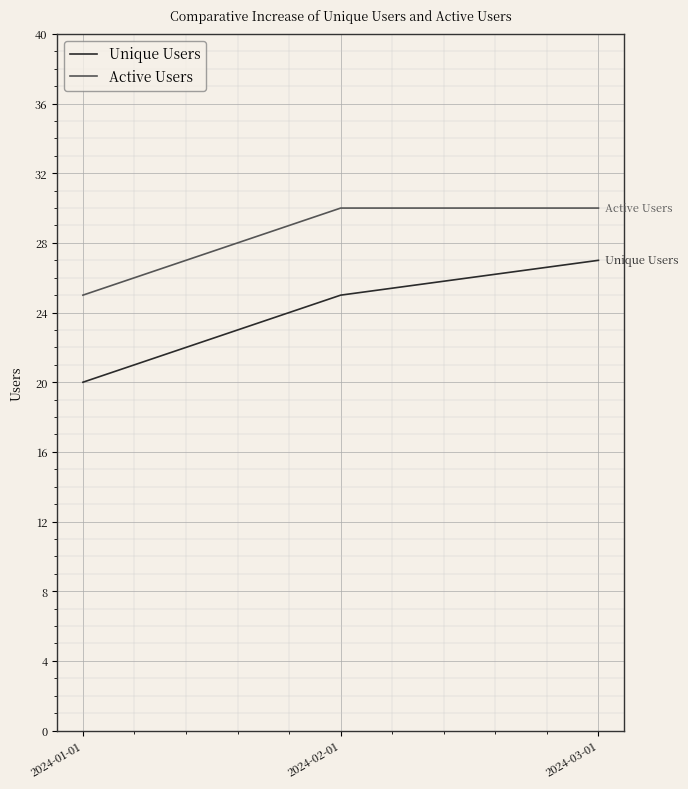

The value of Unique Users at 2024-03-01 is 27. True or false?

True